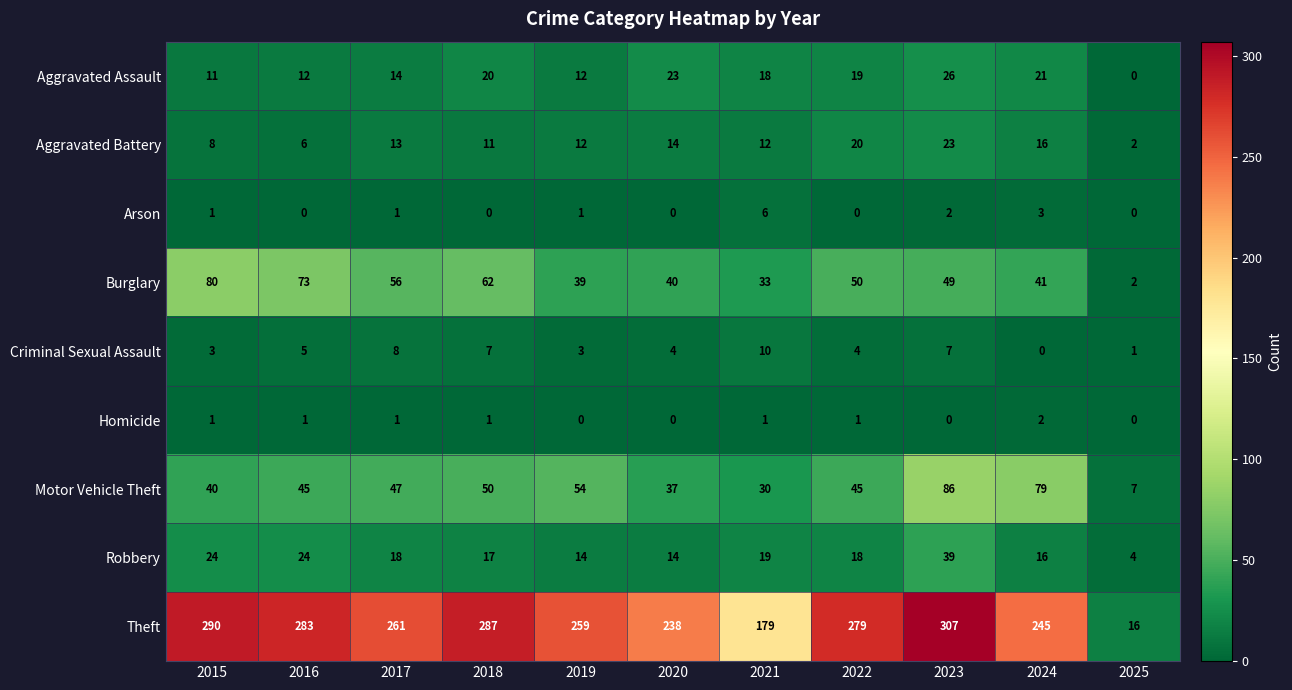

List the series in order of their peak value, lowest first.

Homicide, Arson, Criminal Sexual Assault, Aggravated Battery, Aggravated Assault, Robbery, Burglary, Motor Vehicle Theft, Theft